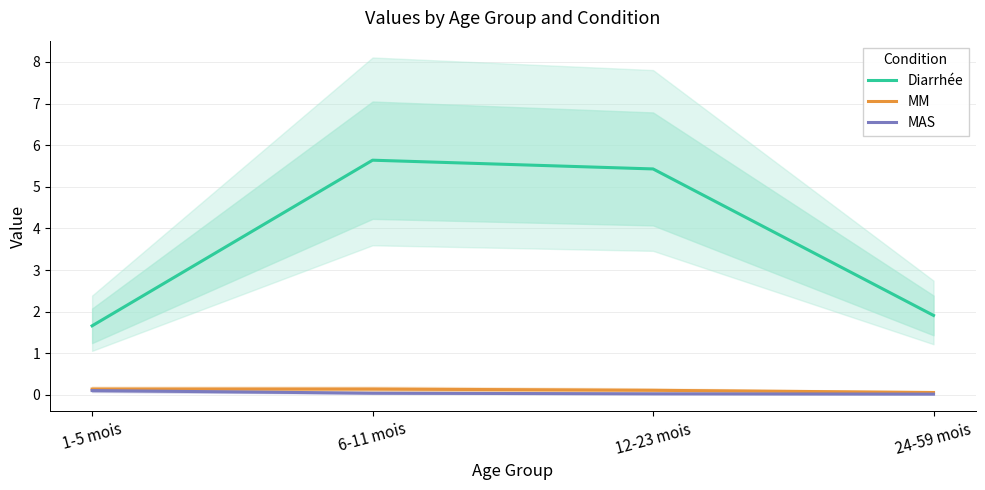

What are all the series names shown in the legend?

Diarrhée, MM, MAS